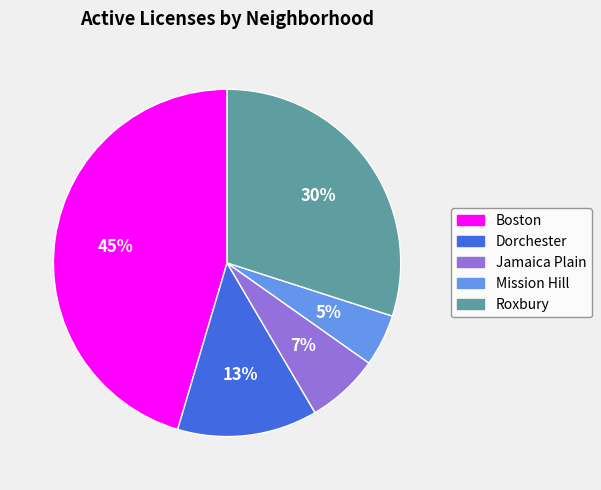

Rank the categories by value from lowest to highest.

Mission Hill, Jamaica Plain, Dorchester, Roxbury, Boston